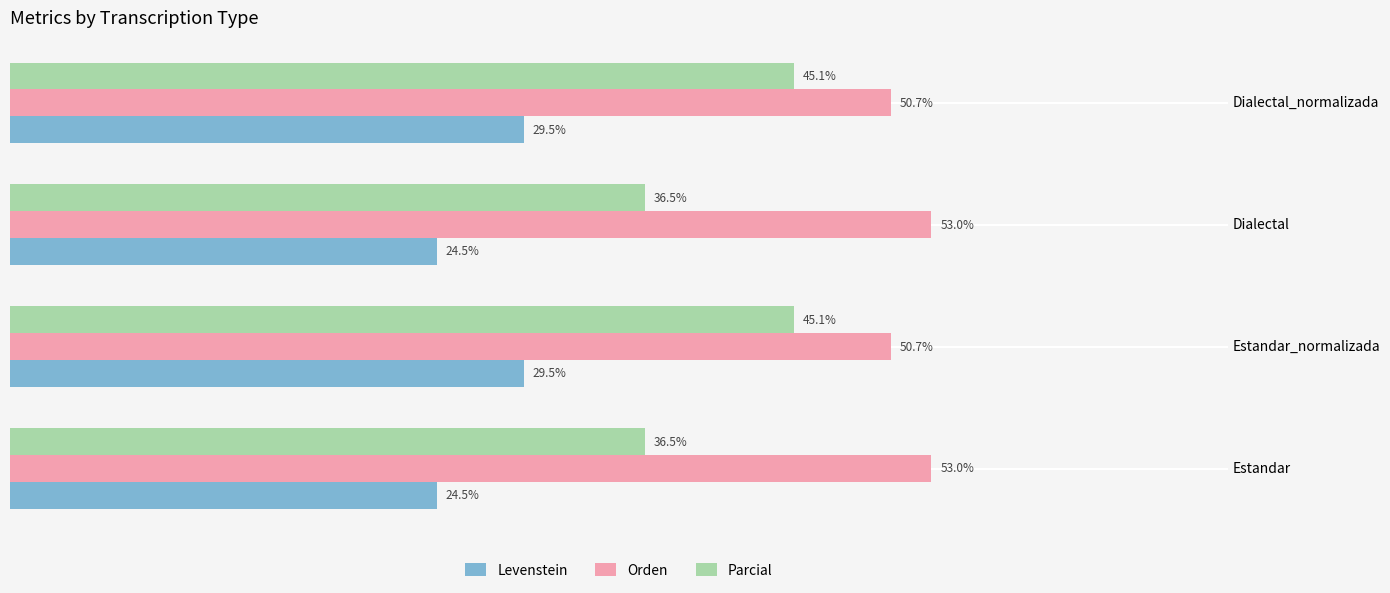

Rank the series at Estandar_normalizada from highest to lowest value.

Orden, Parcial, Levenstein